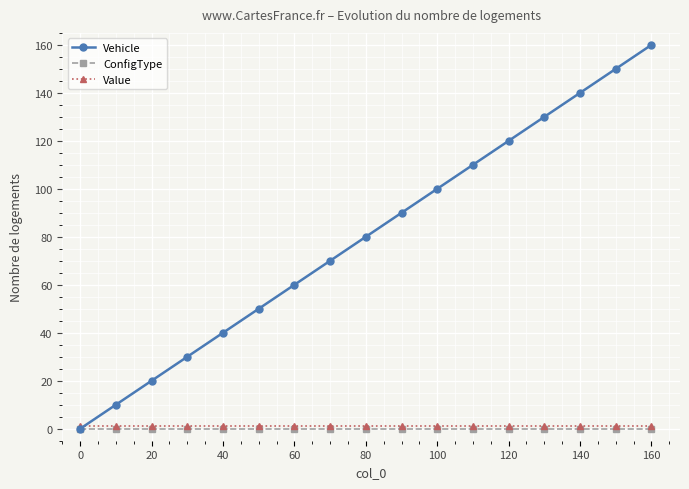

Reading right to left, what are all the values shown in this chart?

Vehicle: 160	150	140	130	120	110	100	90	80	70	60	50	40	30	20	10	0
ConfigType: 0	0	0	0	0	0	0	0	0	0	0	0	0	0	0	0	0
Value: 1	1	1	1	1	1	1	1	1	1	1	1	1	1	1	1	1